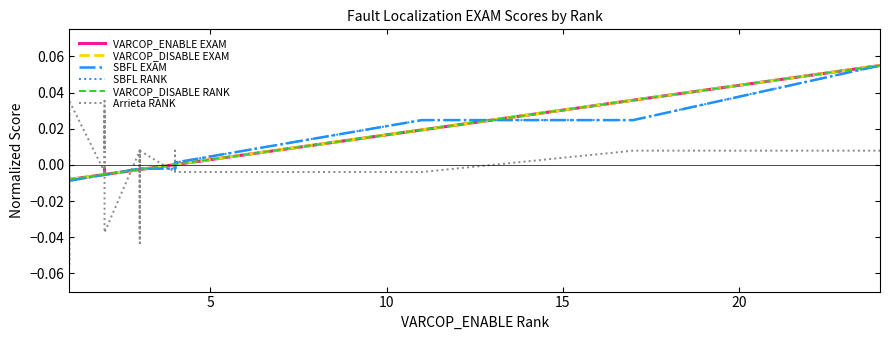

Is the value of SBFL RANK at 10 greater than the value of Arrieta RANK at 36?

No